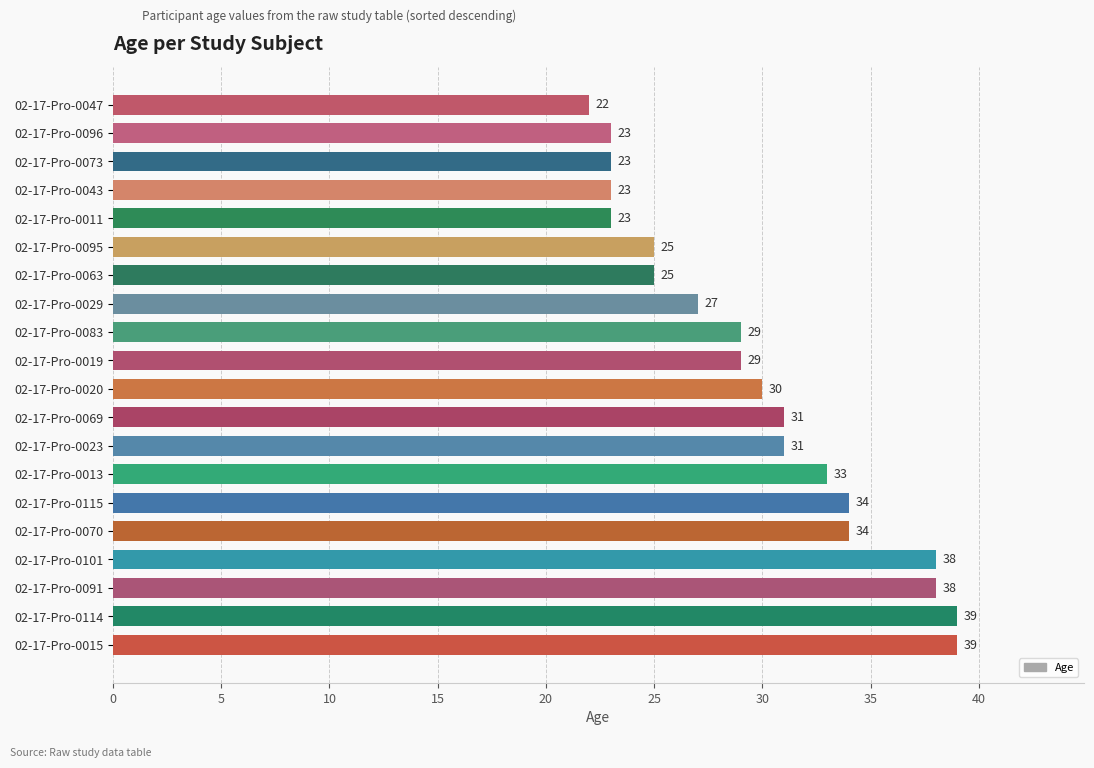

The value at 02-17-Pro-0096 is 11. True or false?

False